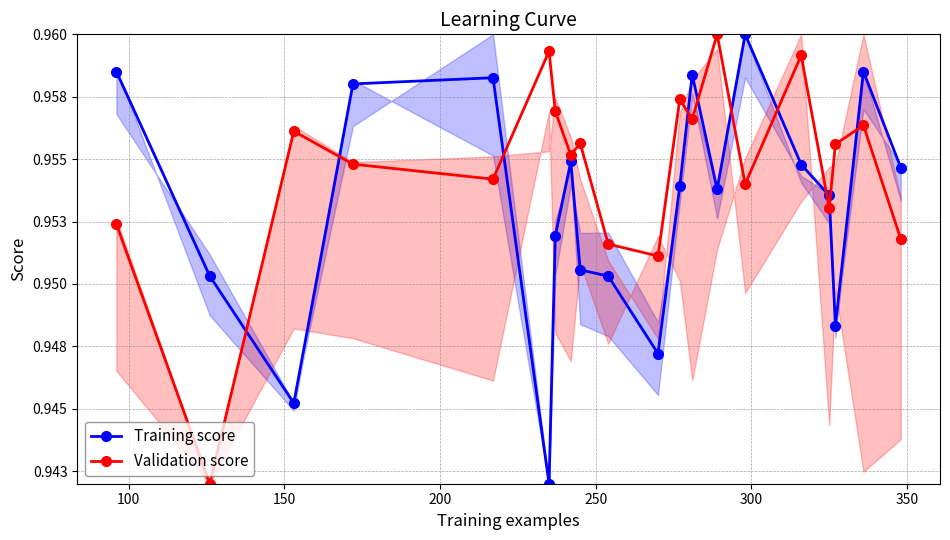

How many times do Training score and Validation score cross each other?

10